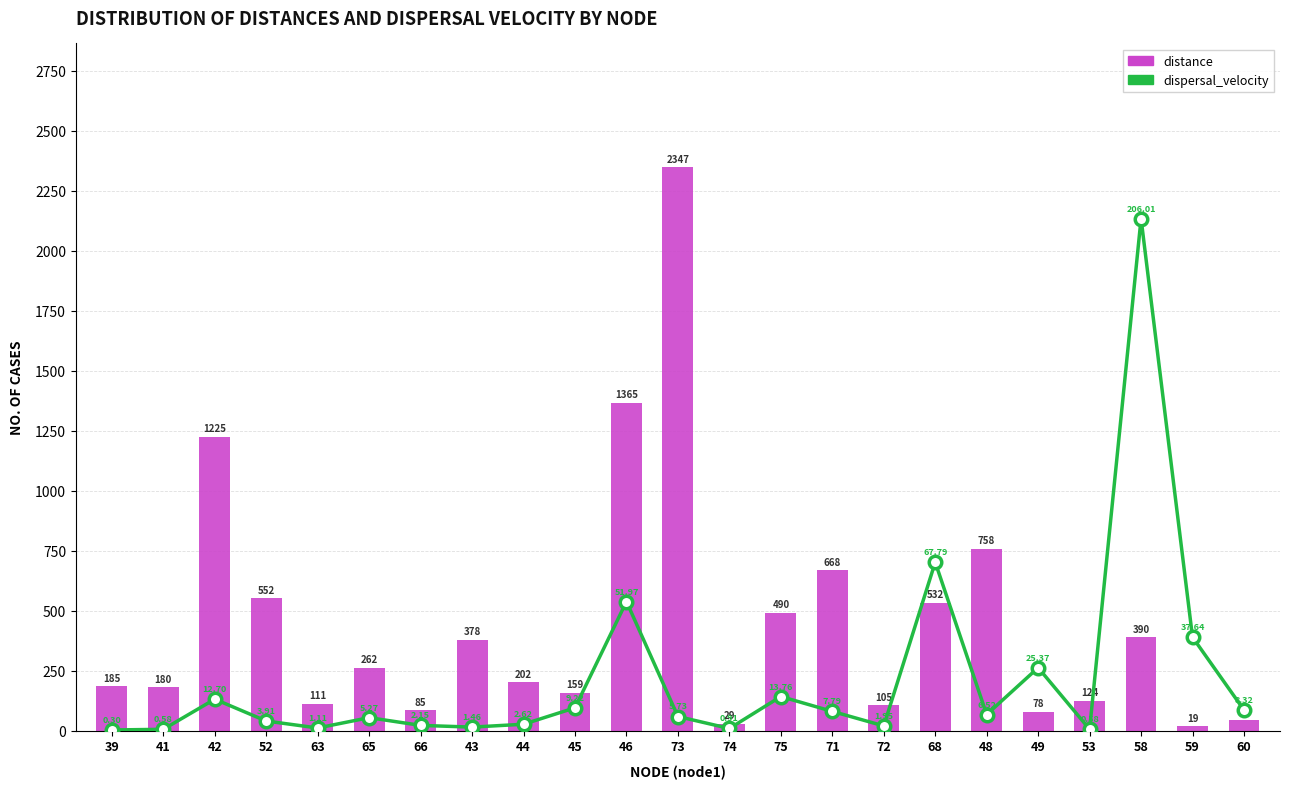

Read the distance value at 63.

111.3